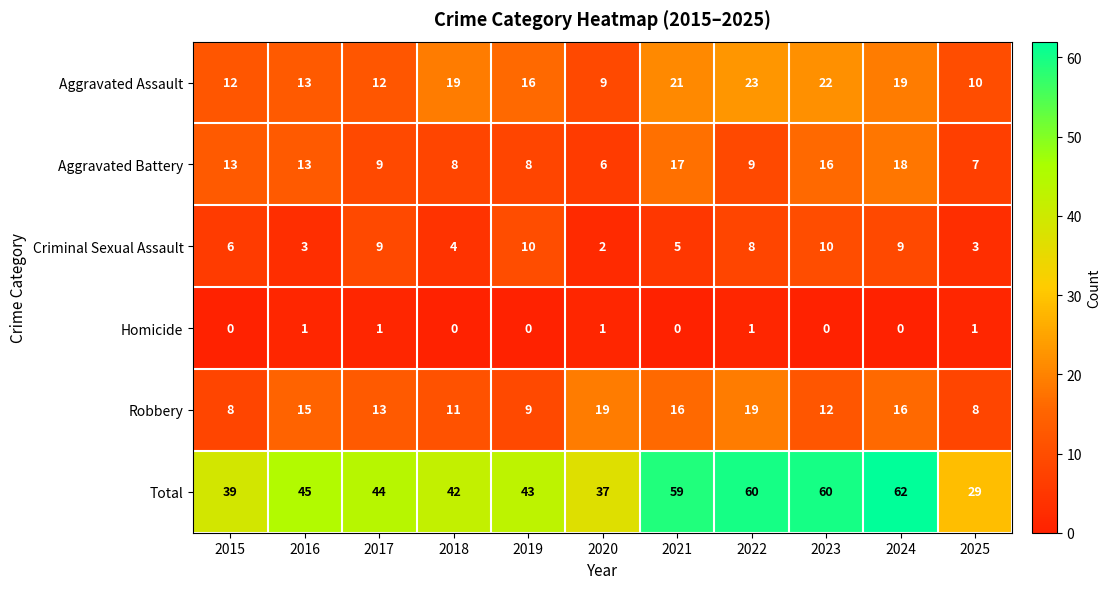

What is the sum of the Aggravated Battery values at 2021 and 2025?

24